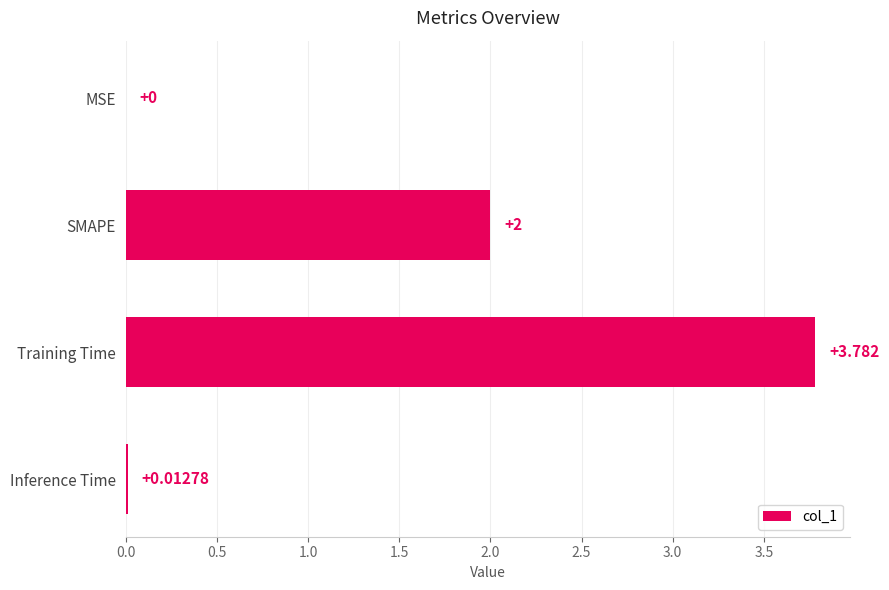

Which has a higher value, Training Time or Inference Time?

Training Time